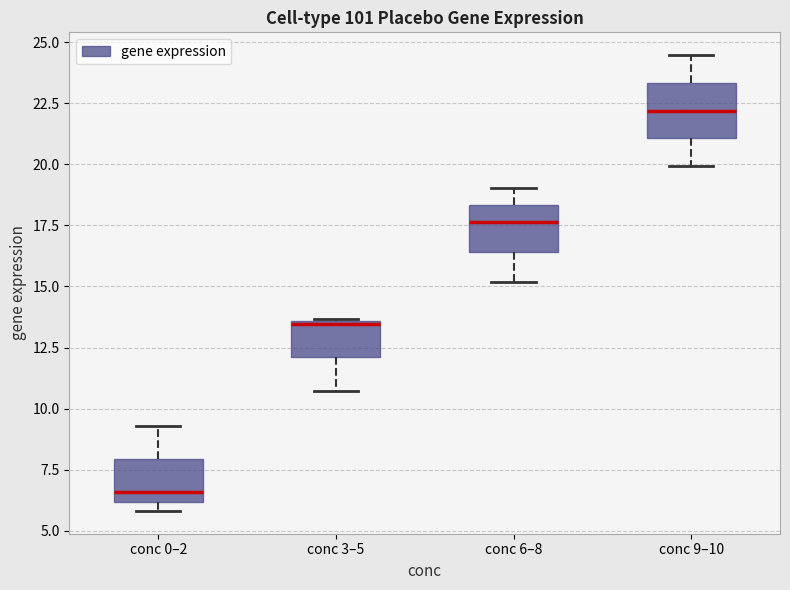

Which box's median line is the highest?

conc 9–10